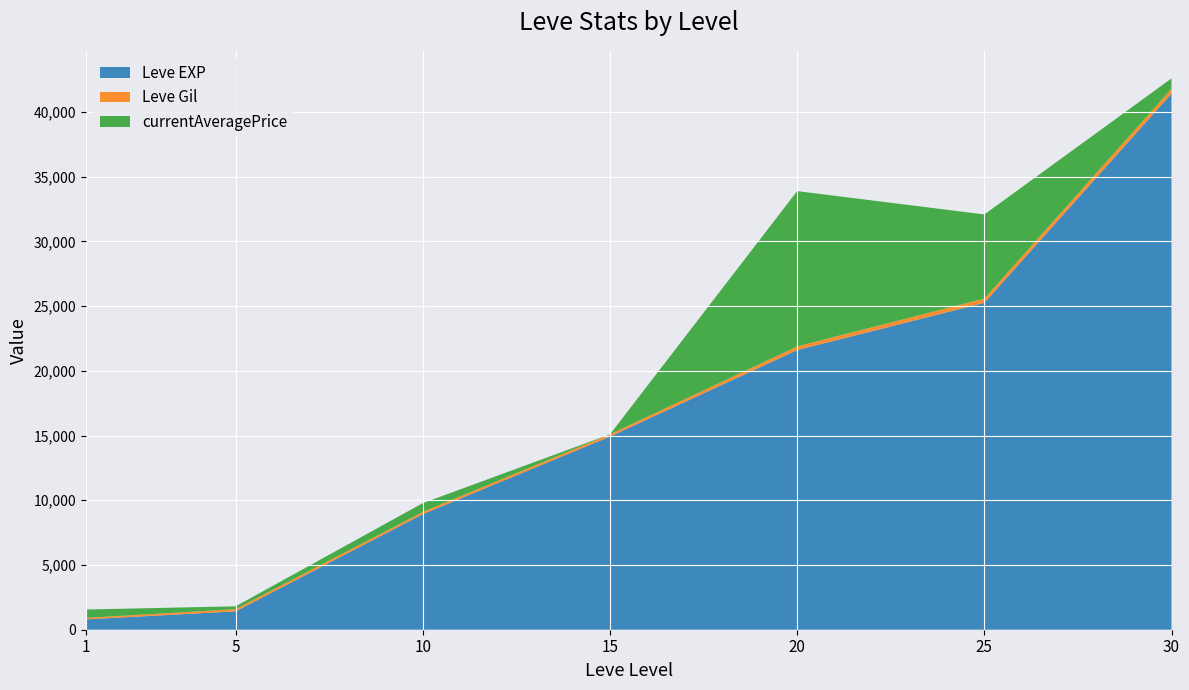

Reading left to right, extract all data points from this chart.

Leve EXP: 800.0	1420.0	8930.0	14920.0	21600.0	25250.0	41410.0
Leve Gil: 113.0	169.0	169.0	172.0	281.0	326.0	372.0
currentAveragePrice: 648.0	219.5	679.7	0.0	12000.0	6500.5	802.5